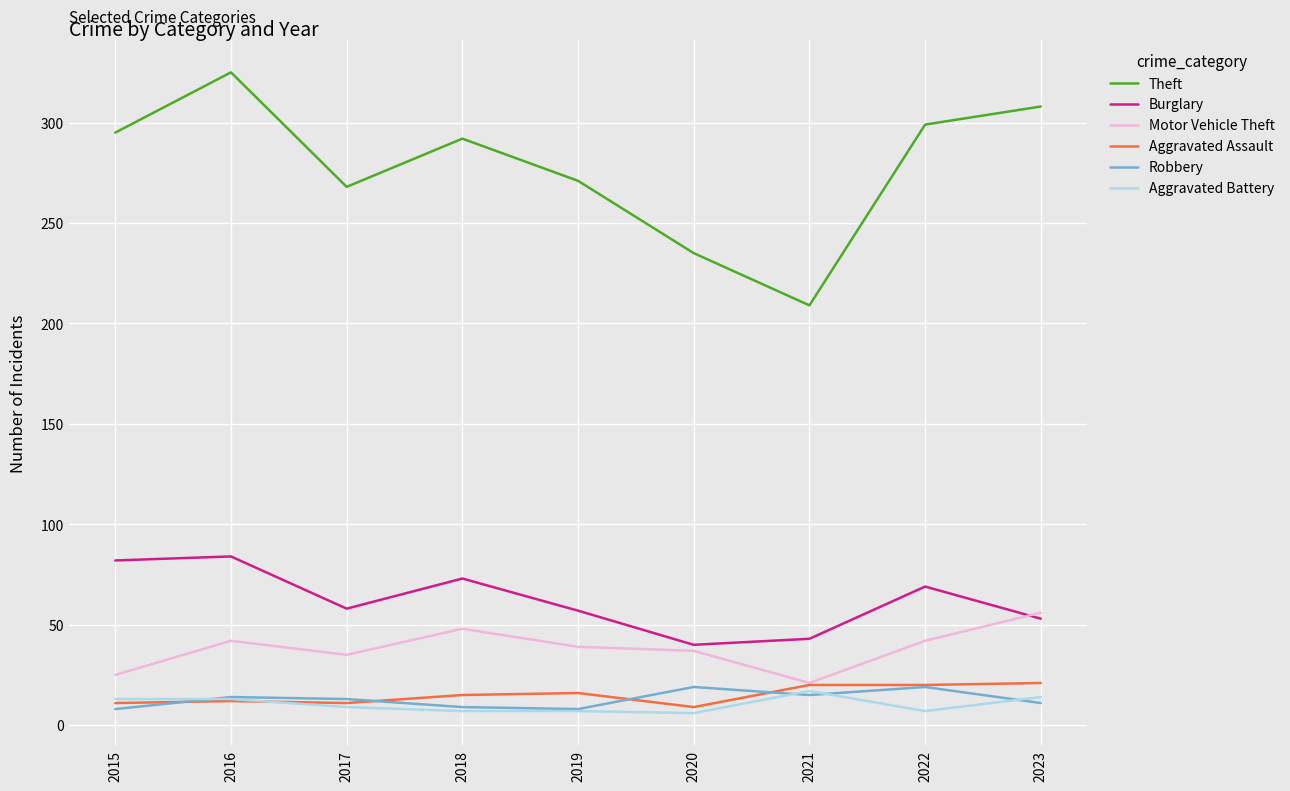

In Theft, how many points are higher than both neighbors (excluding endpoints)?

2